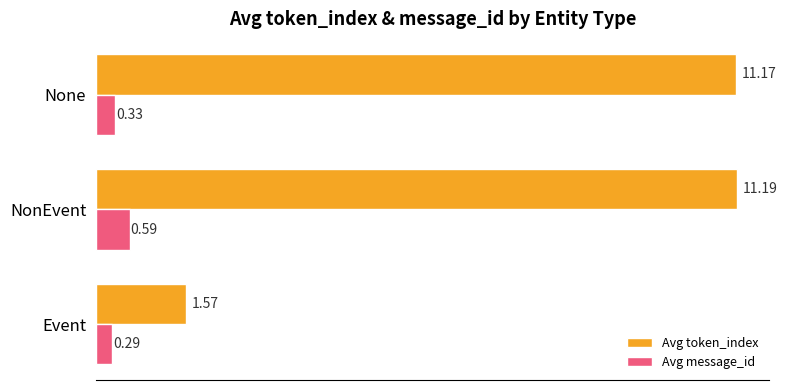

Where is Avg token_index nearest to the value 6?

Event